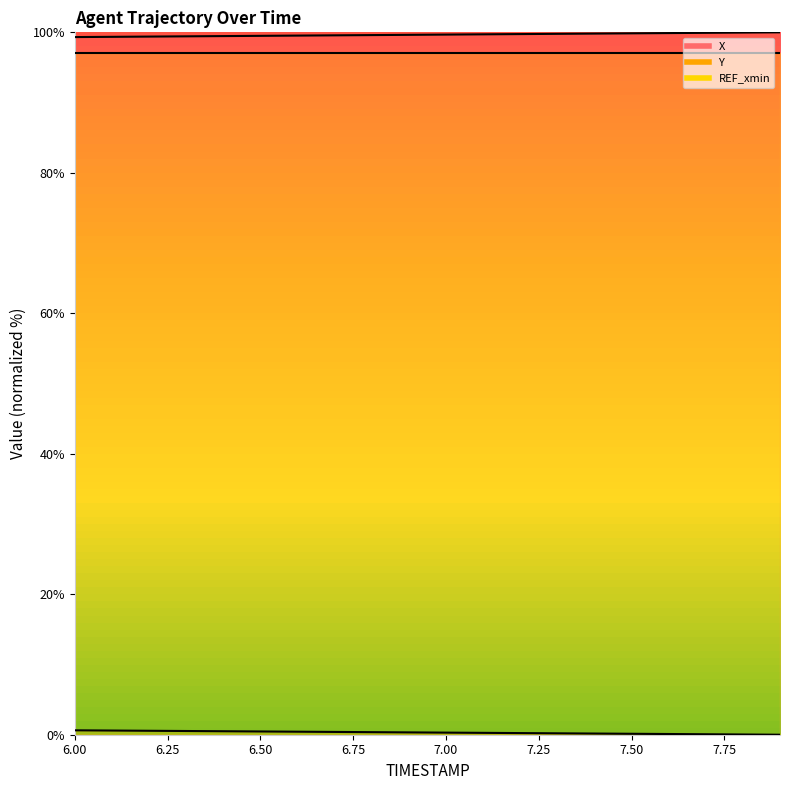

The X series shows 62.5 at 7.8. True or false?

False